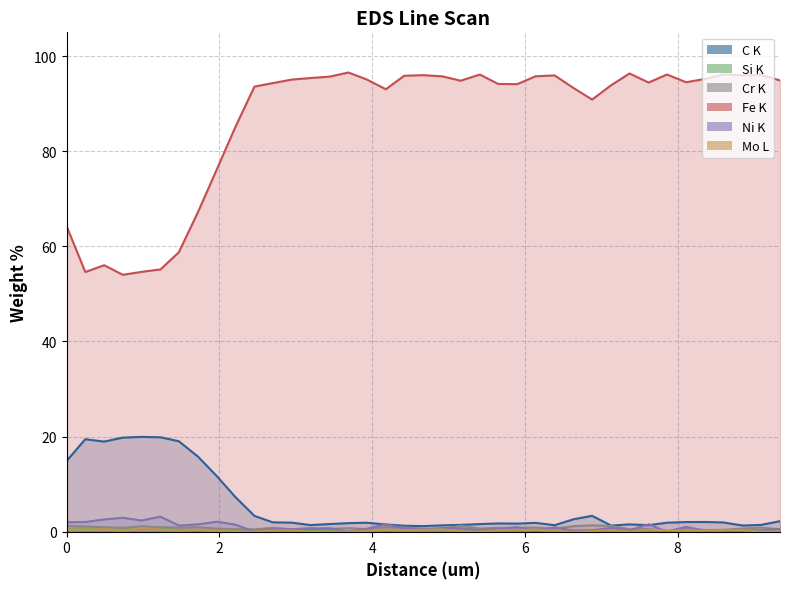

Reading left to right, list all the values displayed in this chart.

C K: 14.9	19.4	18.9	19.8	19.9	19.9	19.0	15.8	11.6	7.3	3.3	2.0	1.9	1.4	1.6	1.8	1.9	1.5	1.3	1.2	1.3	1.4	1.6	1.7	1.7	1.9	1.4	2.6	3.3	1.3	1.5	1.4	1.9	2.0	2.0	1.9	1.3	1.4	2.2
Si K: 0.5	0.6	0.8	0.6	0.8	0.6	0.5	0.3	0.2	0.2	0.2	0.3	0.3	0.3	0.1	0.0	0.2	0.4	0.2	0.1	0.1	0.3	0.1	0.3	0.4	0.3	0.1	0.3	0.2	0.2	0.3	0.3	0.1	0.2	0.3	0.3	0.3	0.3	0.3
Cr K: 1.2	1.1	0.9	0.8	1.1	0.9	0.9	0.9	0.7	0.5	0.5	0.8	0.5	0.8	0.6	0.8	0.5	0.9	0.9	0.7	0.6	1.2	0.7	0.8	0.8	0.9	0.7	1.2	1.3	1.2	0.5	0.6	0.1	0.8	0.3	0.4	0.7	0.9	0.5
Fe K: 64.3	54.6	56.0	54.0	54.6	55.1	58.8	67.2	76.3	85.1	93.6	94.3	95.1	95.4	95.7	96.6	95.1	93.0	95.9	96.0	95.7	94.8	96.1	94.2	94.1	95.8	95.9	93.3	90.9	93.9	96.4	94.4	96.1	94.5	95.2	96.1	96.0	96.1	94.9
Ni K: 2.0	2.0	2.6	2.9	2.4	3.2	1.3	1.5	2.1	1.5	0.0	0.5	0.5	0.5	0.7	0.0	0.6	1.6	0.7	0.4	0.8	0.7	0.3	0.5	1.0	0.0	0.9	0.2	0.3	0.8	0.3	1.6	0.0	1.0	0.2	0.0	0.4	0.2	0.6
Mo L: 0.5	0.4	0.6	0.2	0.8	0.4	0.2	0.4	0.1	0.1	0.0	0.3	0.3	0.0	0.0	0.0	0.2	0.4	0.3	0.4	0.5	0.1	0.0	0.3	0.4	0.4	0.2	0.0	0.1	0.3	0.0	0.4	0.2	0.3	0.2	0.3	0.4	0.0	0.1